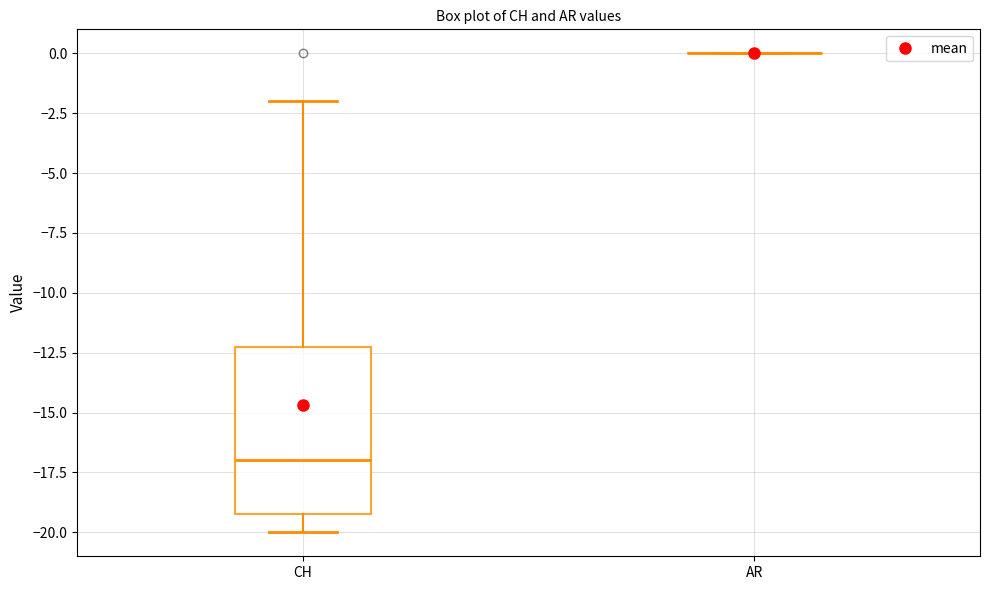

Reading left to right, transcribe this box plot: for each box, give where its median line is, the range the box spans, and where its two whiskers end, as read against the y-axis. The values are not printed on the chart, so give them approximately, as read against the axis.

CH: median -17, box -19 to -12, whiskers -20 to -2
AR: box collapsed to a line at 0, whiskers 0 to 0